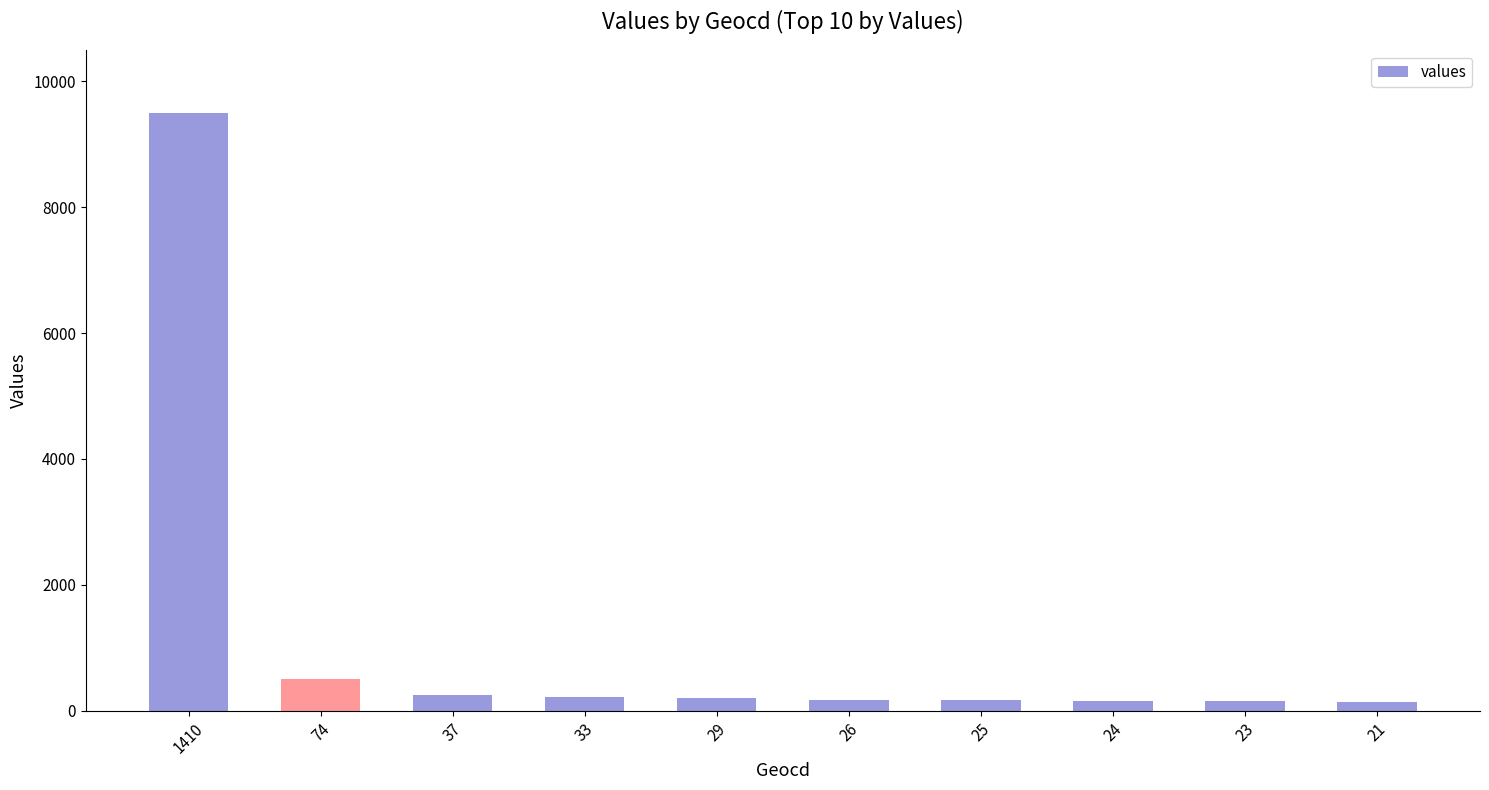

At which label does the data first exceed 195?

1410